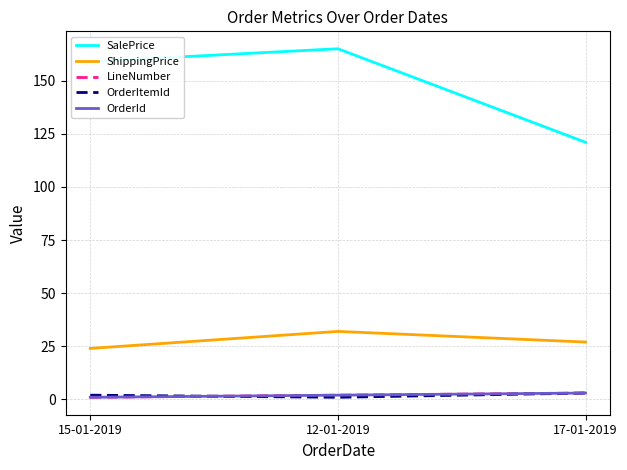

At which label does SalePrice reach its peak?

12-01-2019